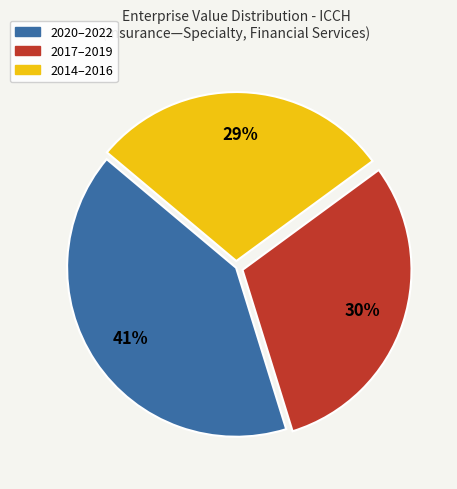

To the nearest percent, what is the average slice percentage?

33%